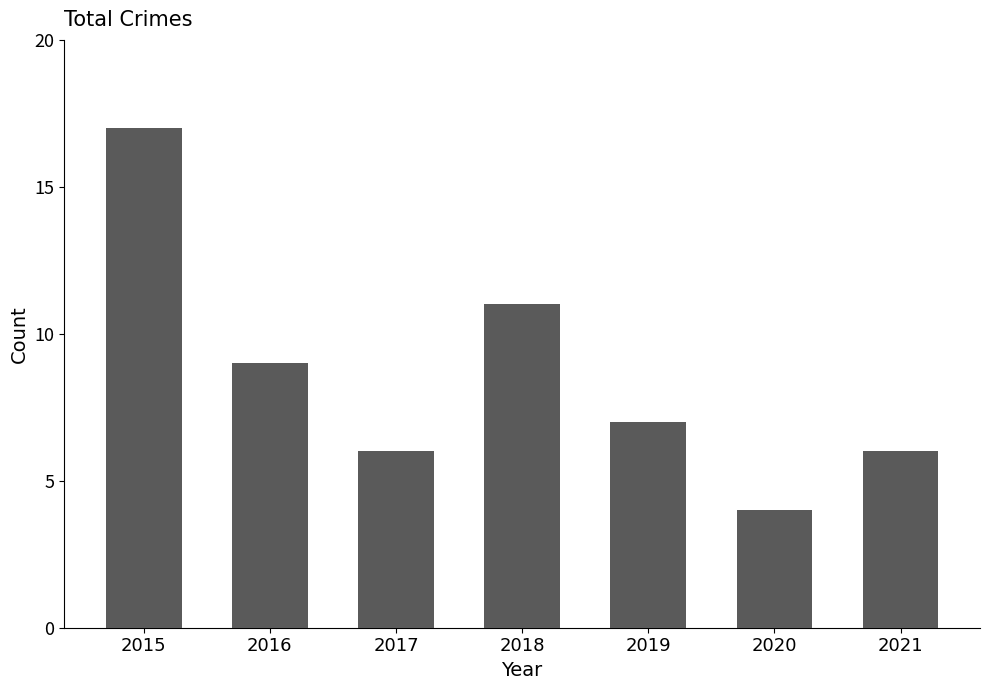

What is the greatest value displayed?

17